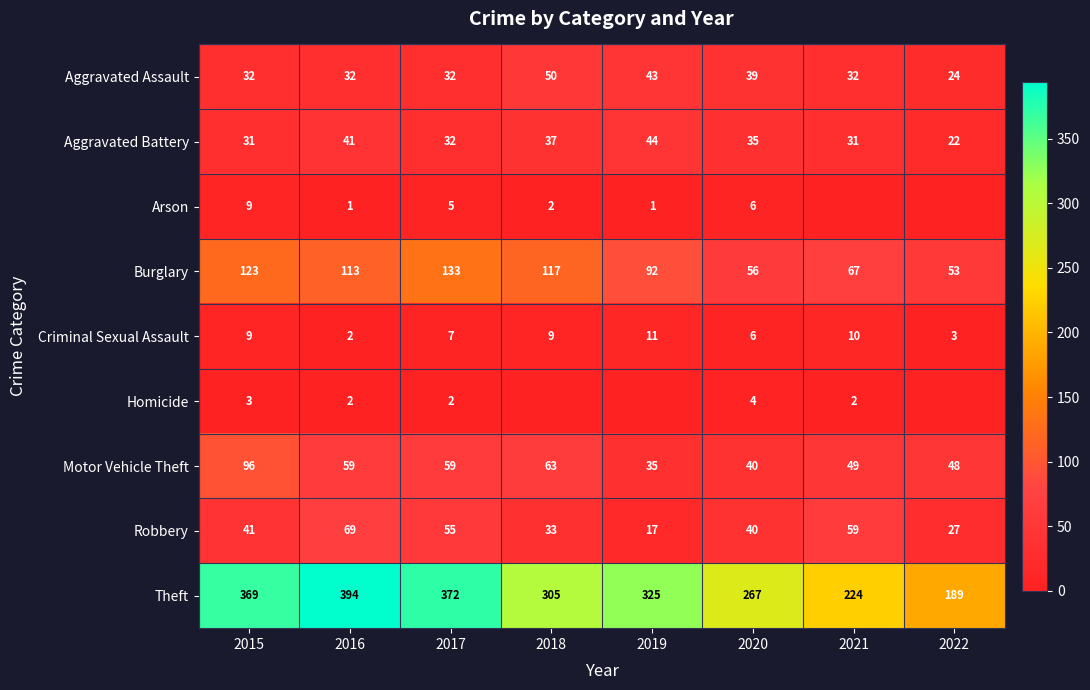

How many data points in Aggravated Assault are above 32?

3